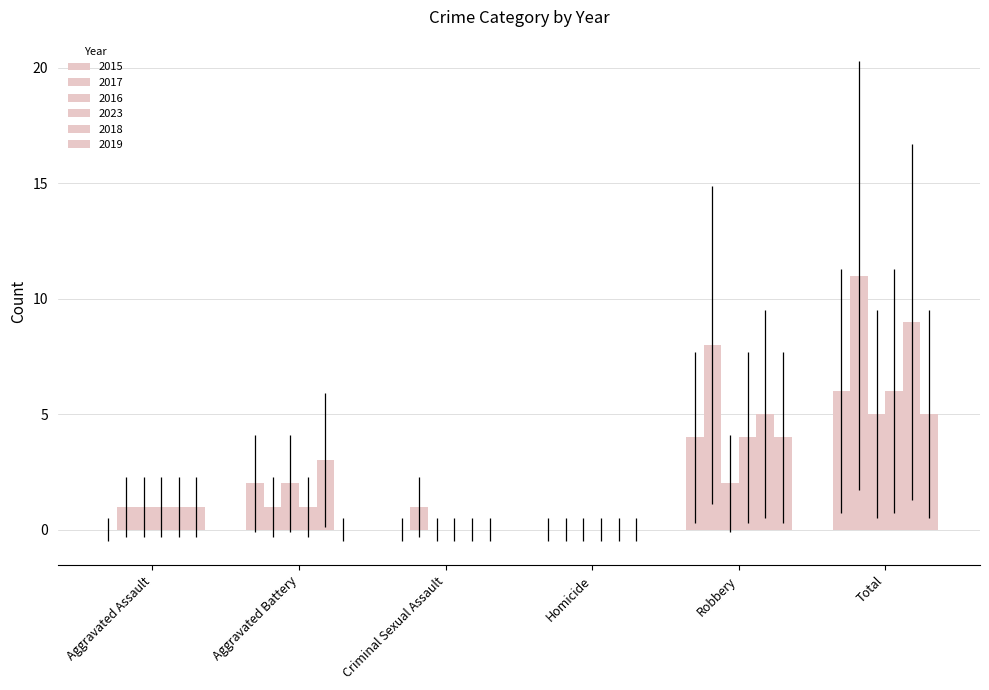

Is the value of 2015 at Robbery greater than the value of 2019 at Criminal Sexual Assault?

Yes